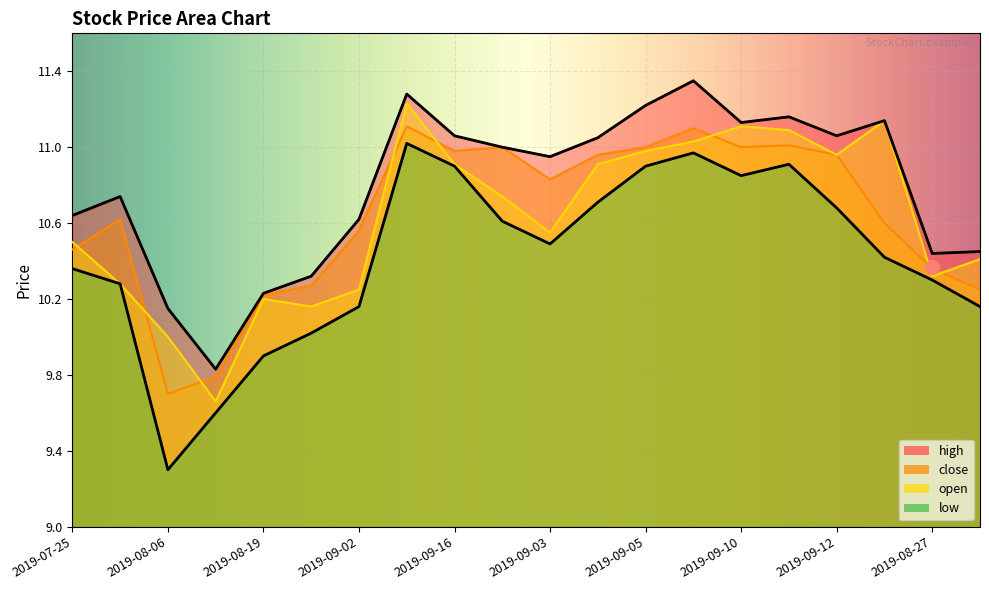

Where is the first local maximum for high?

2019-07-30